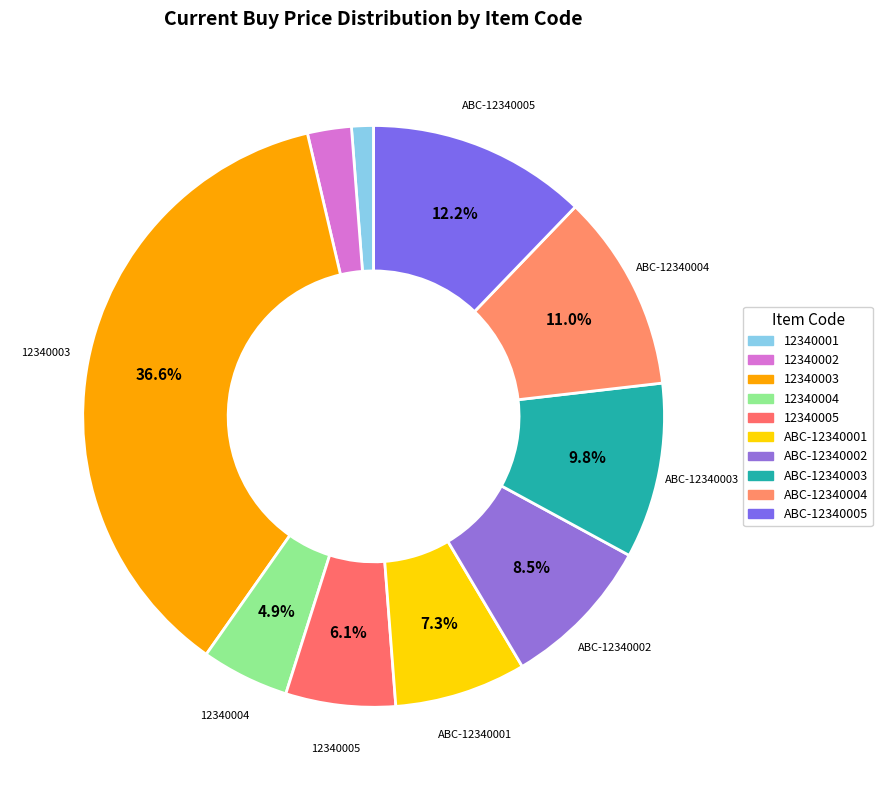

Which slice is the largest?

12340003